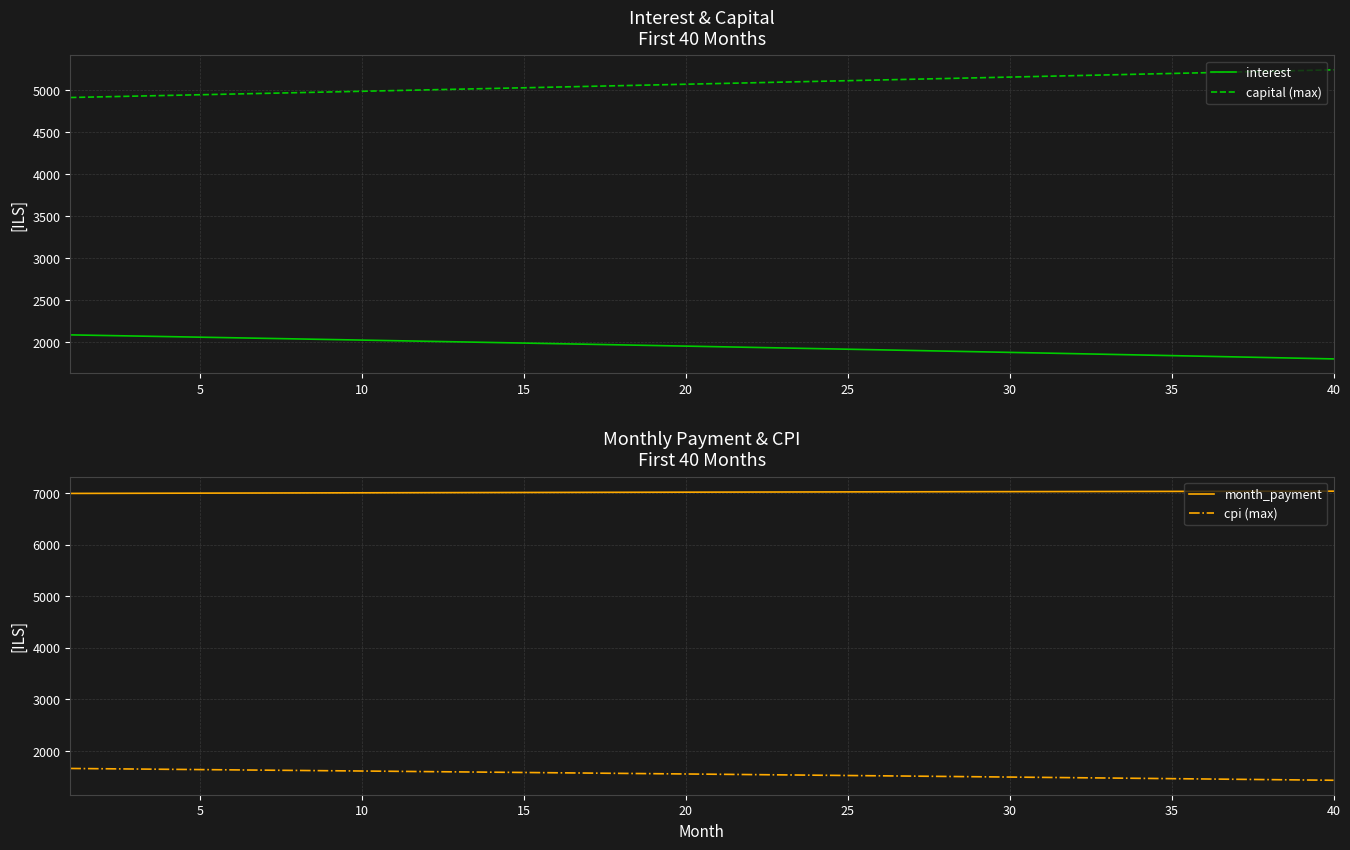

True or false: cpi (max) and month_payment cross at least once.

False